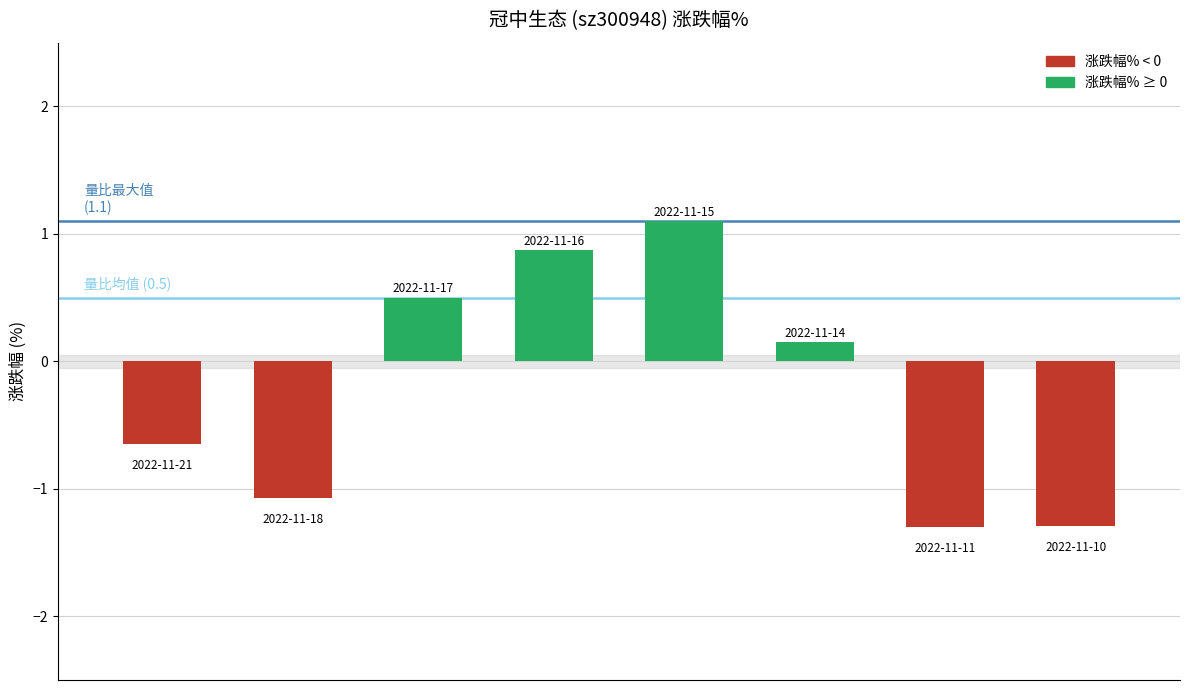

What is the sum of all values?

-1.7